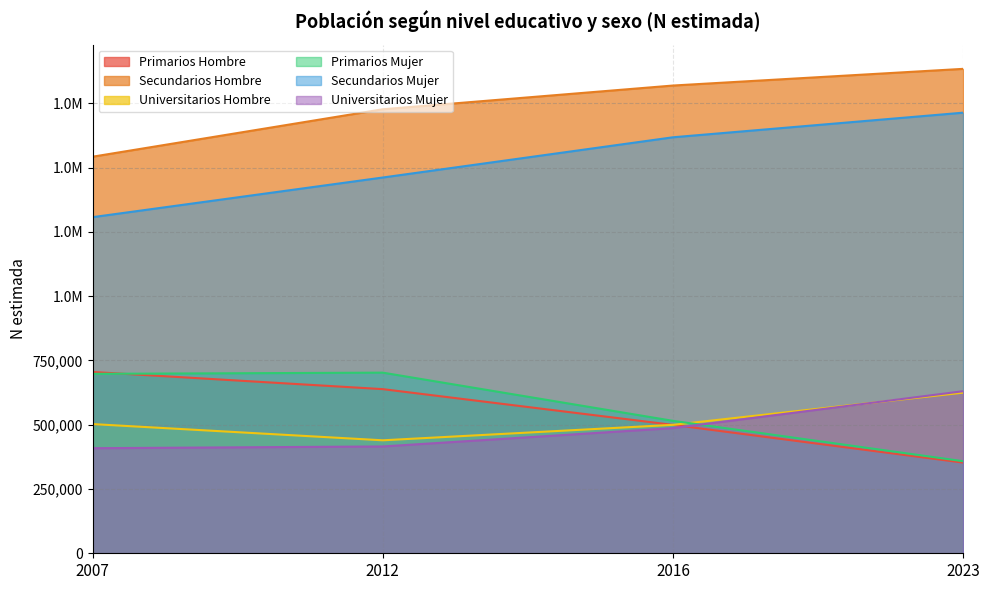

True or false: Secundarios Mujer has a value of 2515334 at 2012.

False